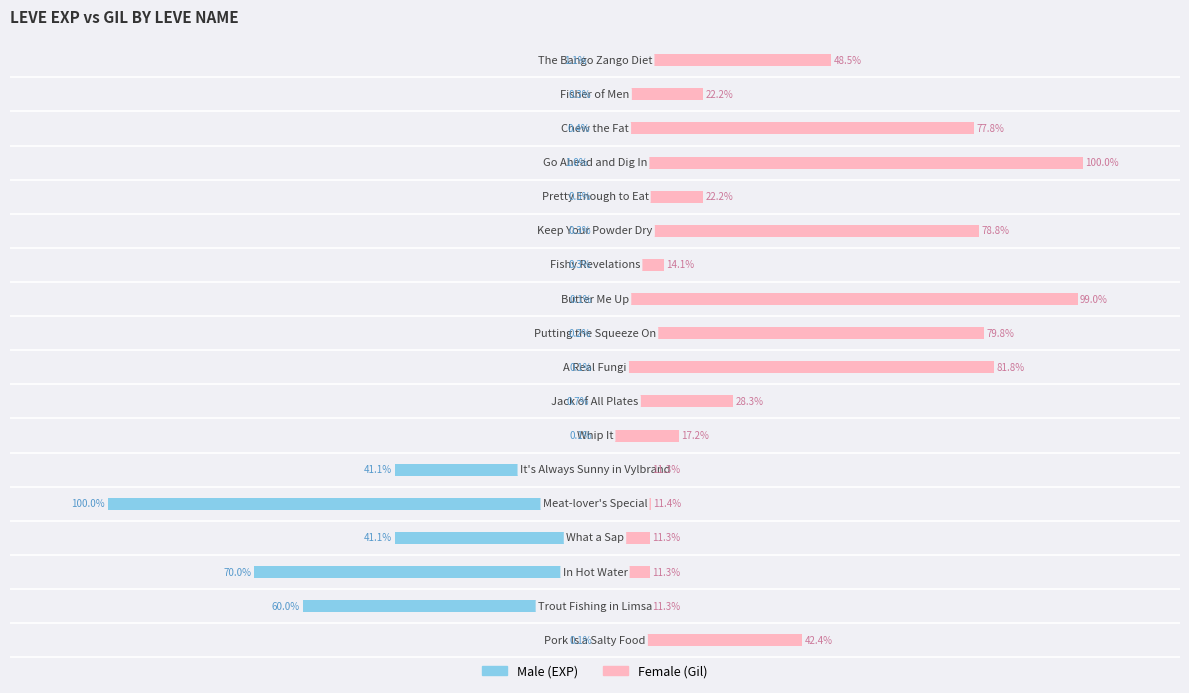

What is the value of the Male bar at the 7th from the left?

-0.1